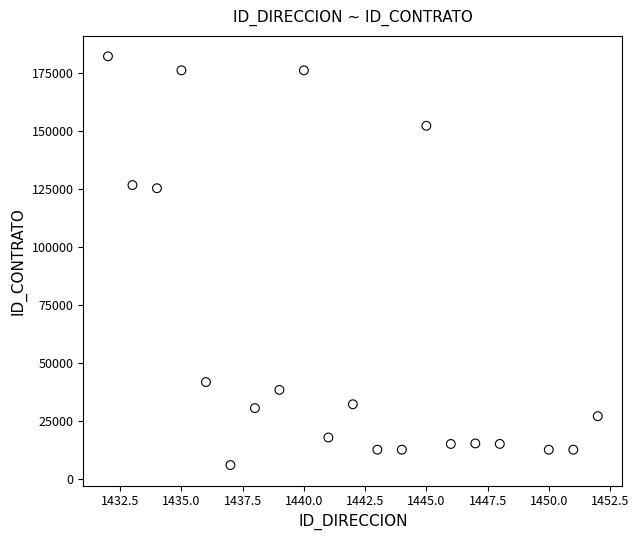

What is the range of Y values (max minus min)?

176195